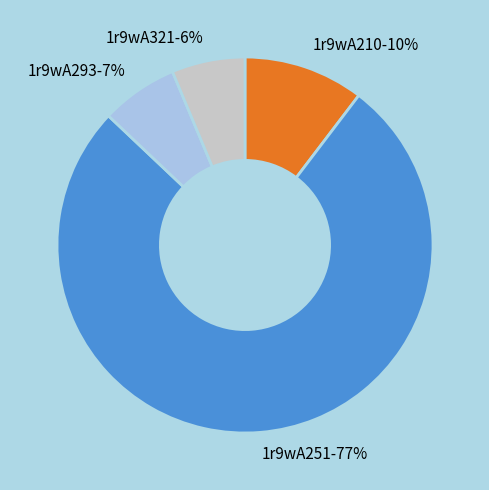

Approximately how many times larger is the value at 1r9wA321 compared to 1r9wA210?

0.6